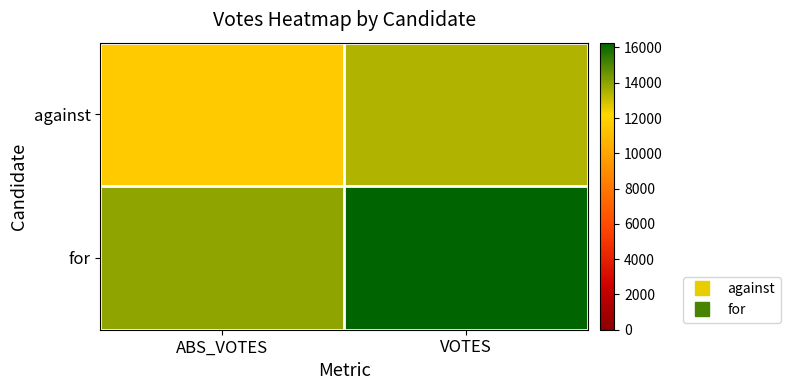

Which series has the widest spread of values?

for